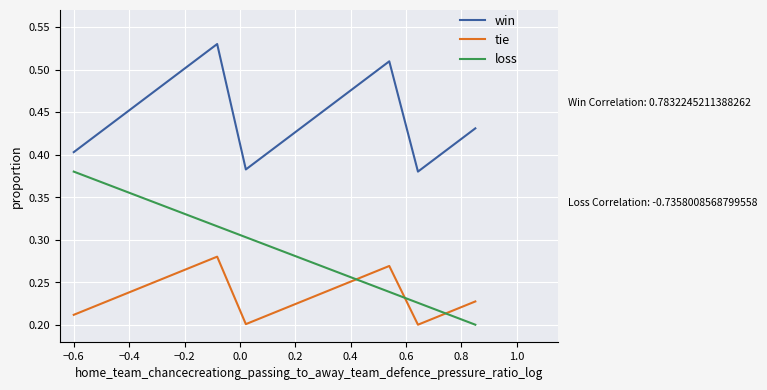

Rank the series by their maximum value, from highest to lowest.

win, loss, tie